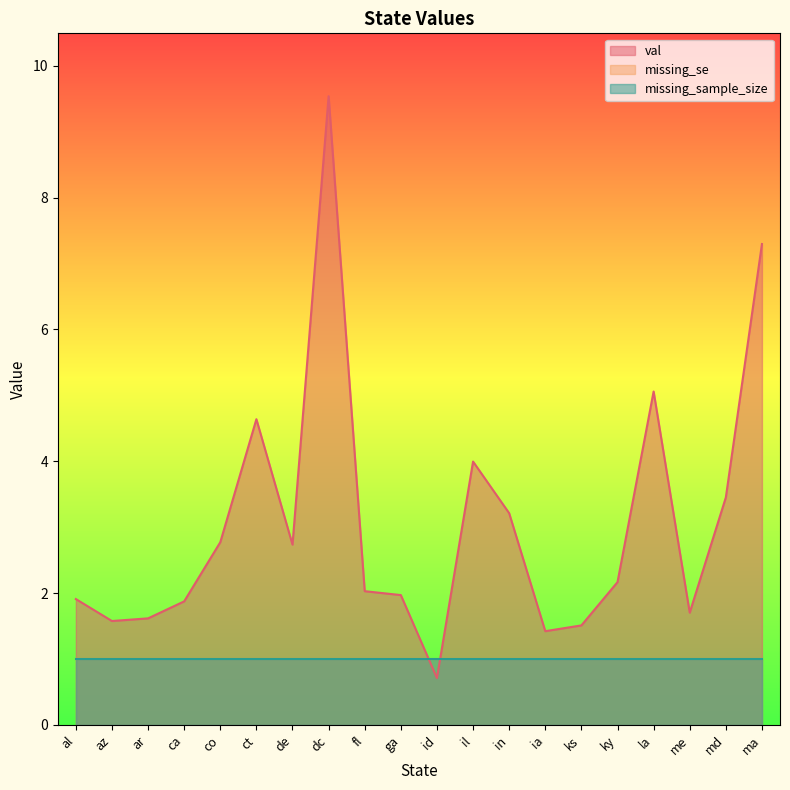

What is the label of the 19th point from the left?

md